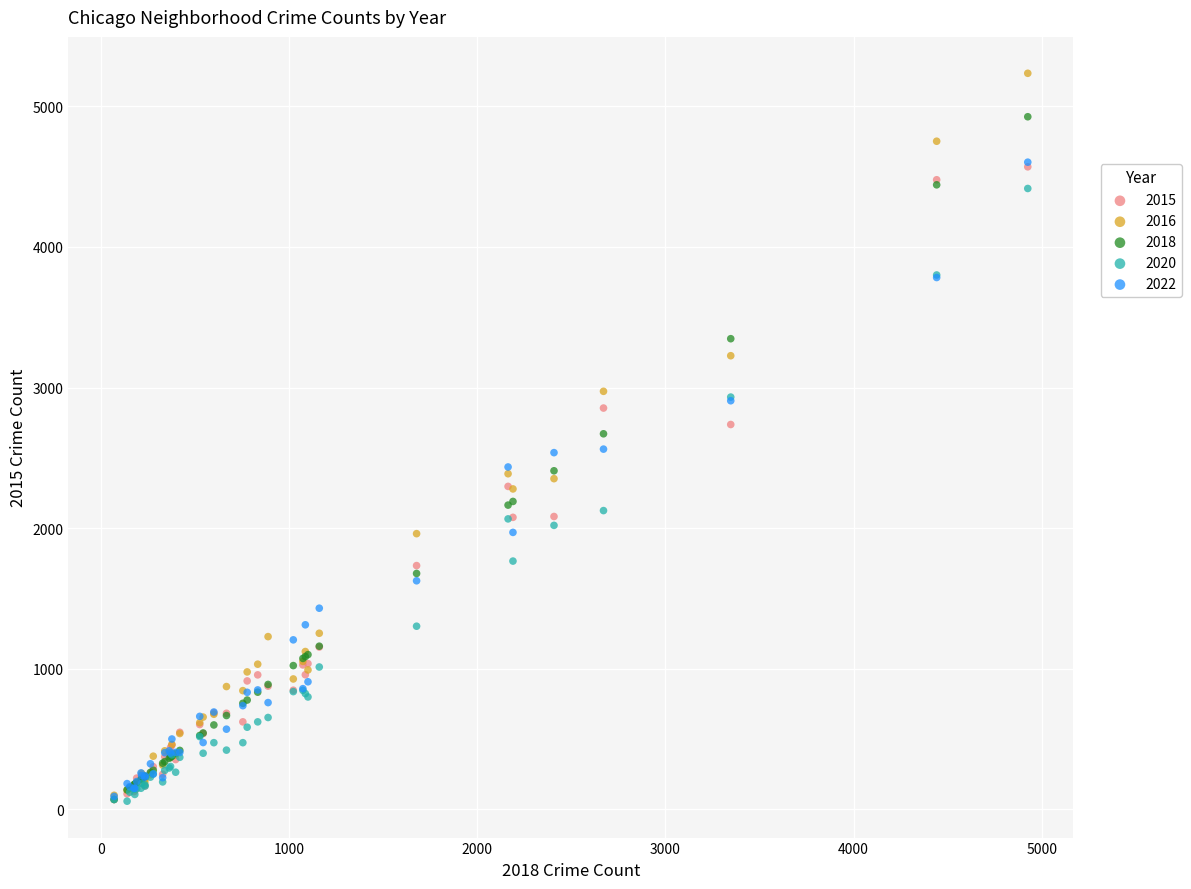

Which series contains the highest Y value?

2016